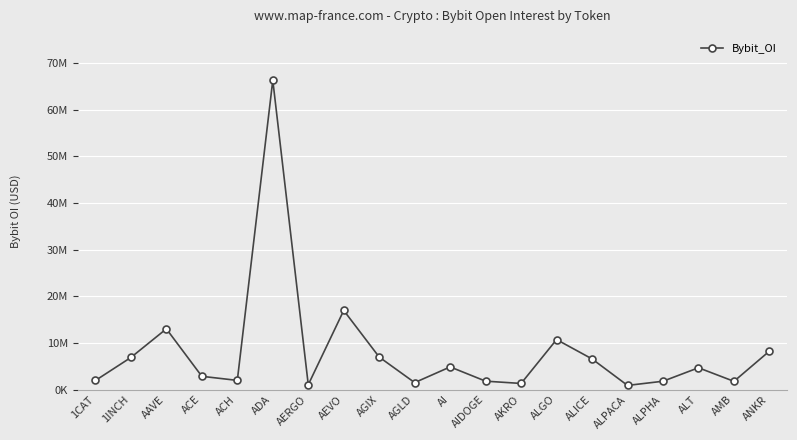

Does the chart have visible grid lines?

Yes